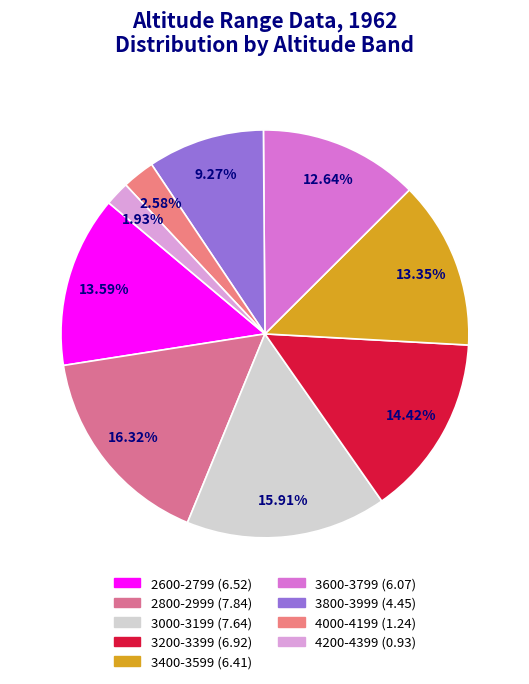

To the nearest percent, what portion does 4200-4399 represent?

2%